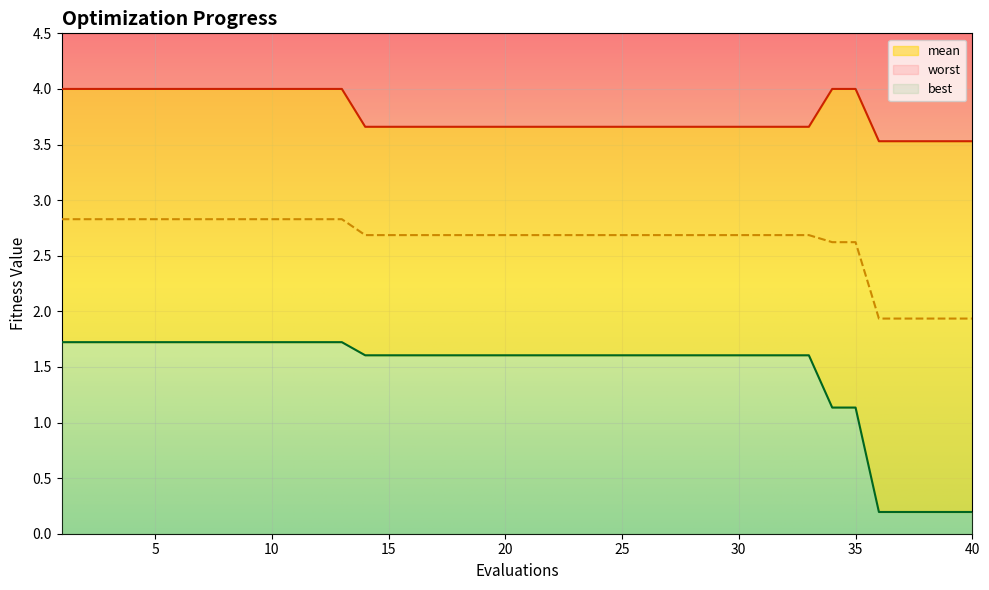

At which label is worst closest to 3?

36